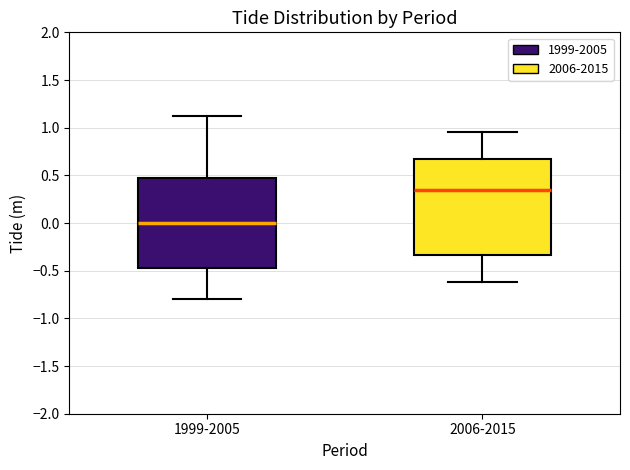

Where does the lower whisker of the box for 1999-2005 end on the y-axis? The values are not printed on the chart, so give them approximately, as read against the axis.

-0.80